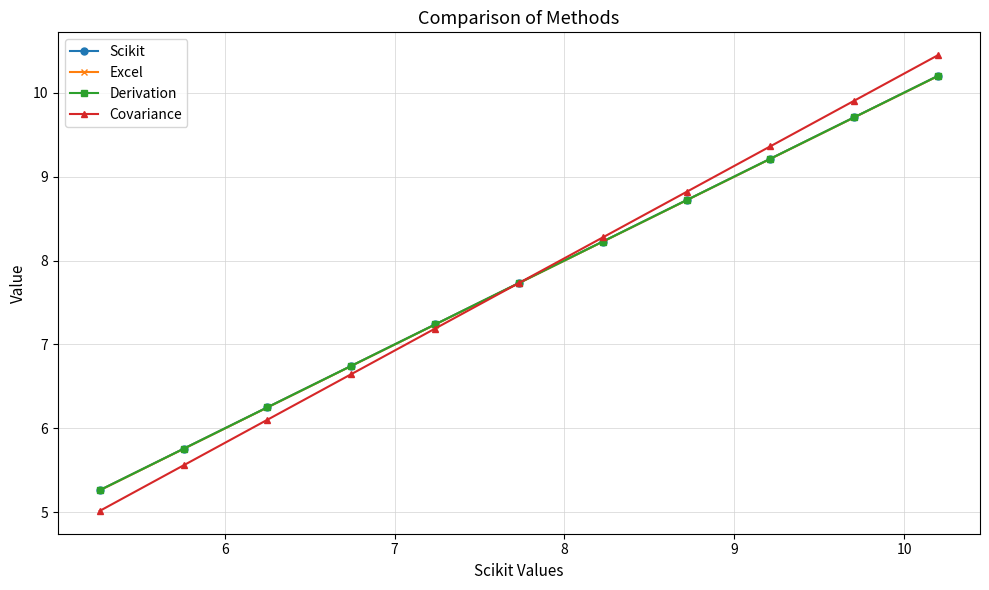

Does the chart have visible grid lines?

Yes